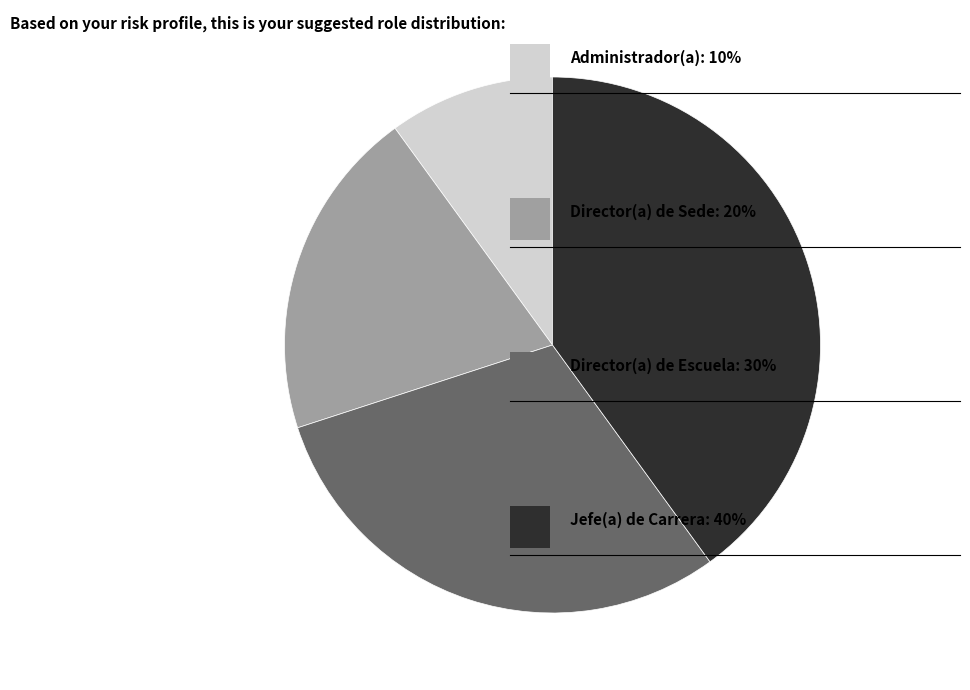

Is there any slice that represents more than half of the pie?

No